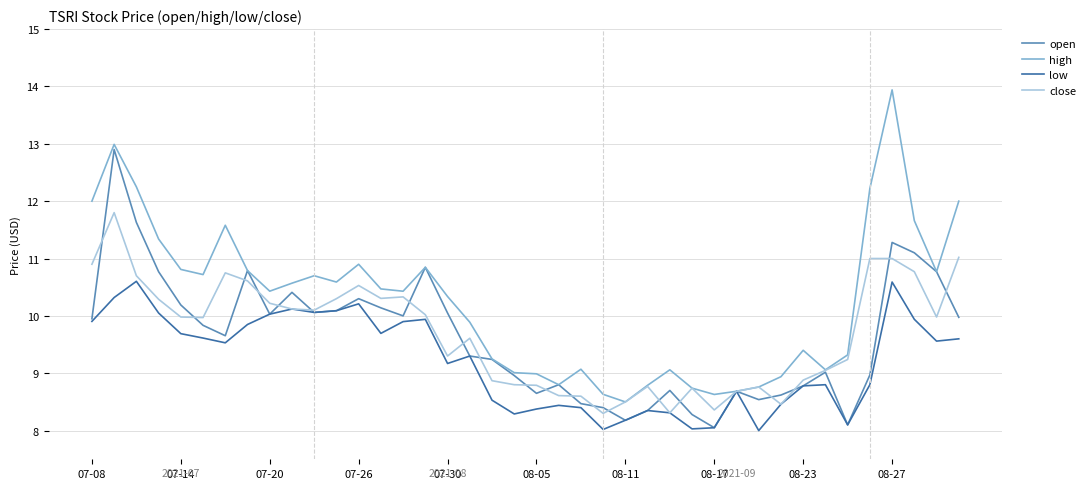

Which series has the largest total across all categories?

high